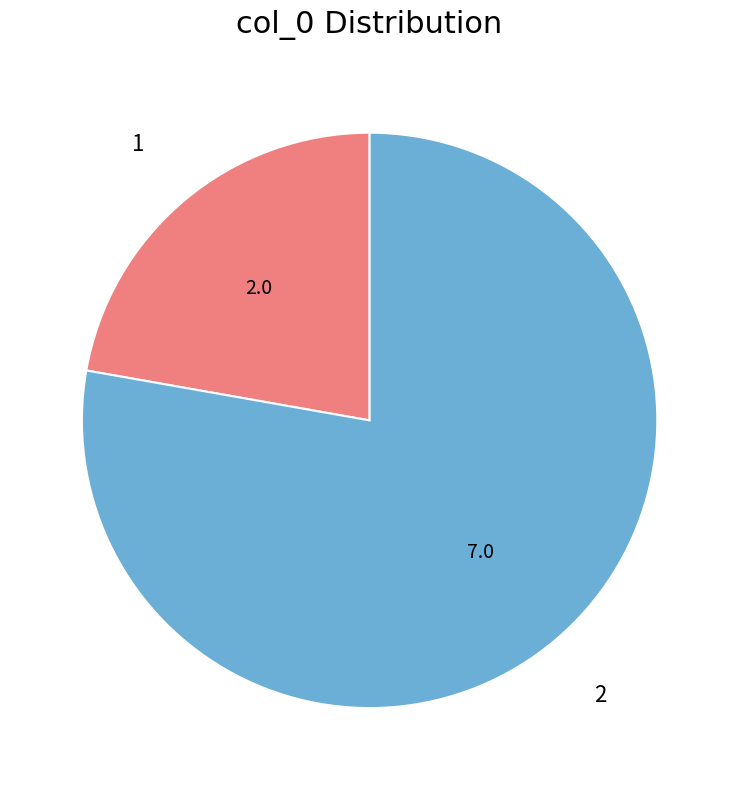

How many segments does this pie chart have?

2